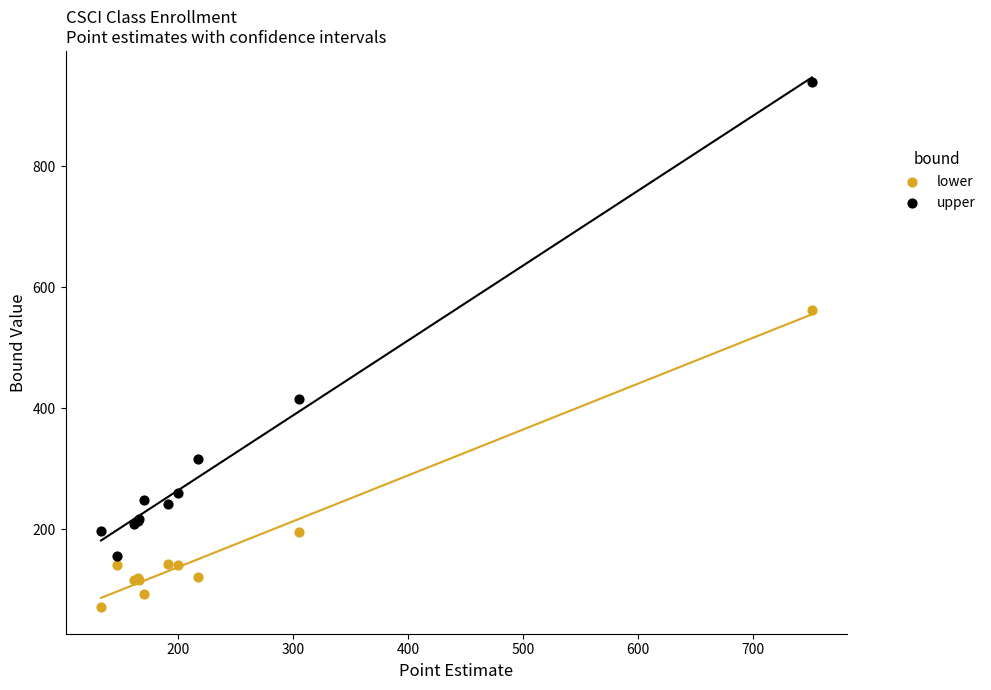

Which series contains the lowest Y value?

lower